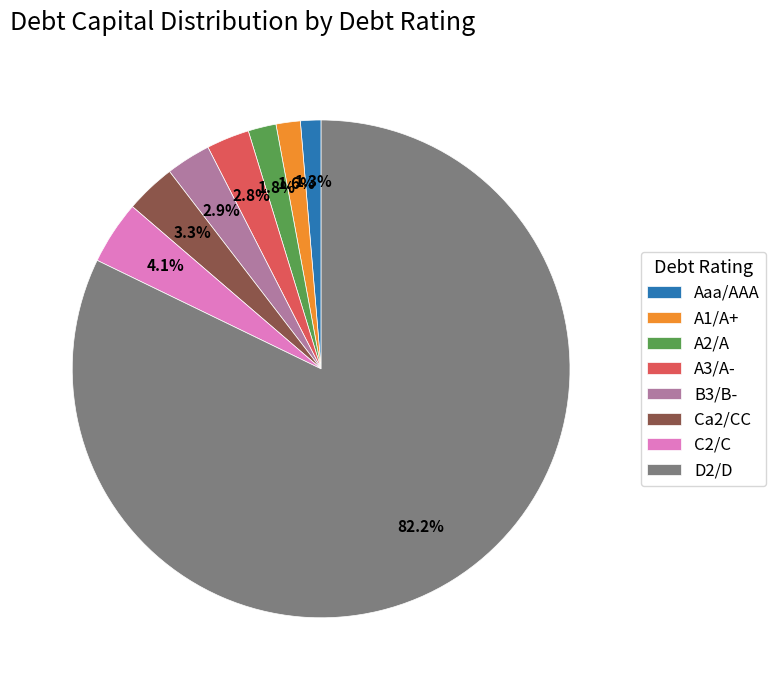

What portion of the pie excludes C2/C?

95.9%